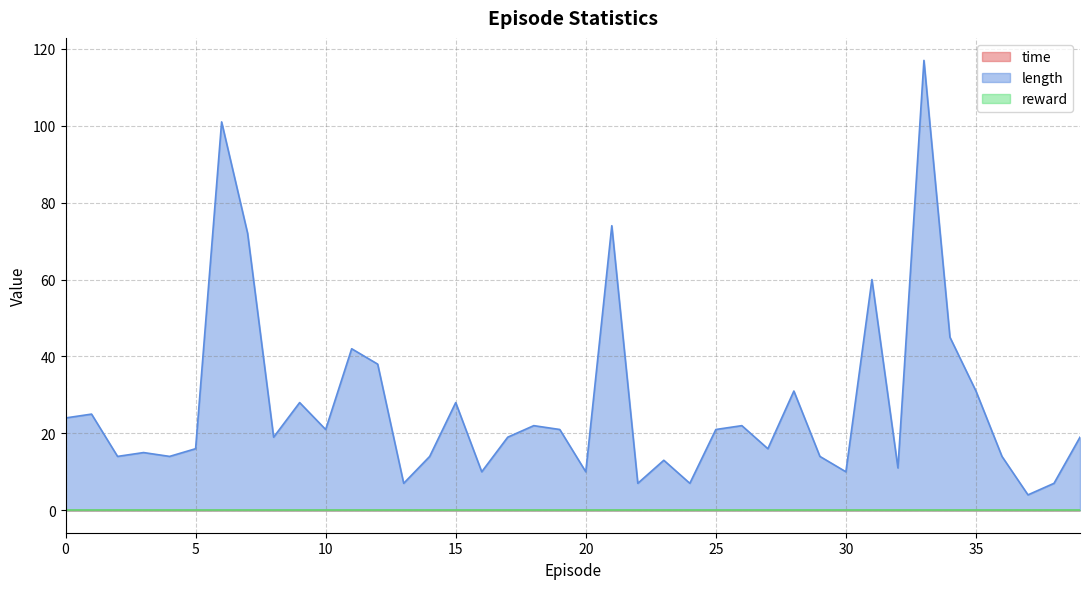

True or false: time and length cross at least once.

False